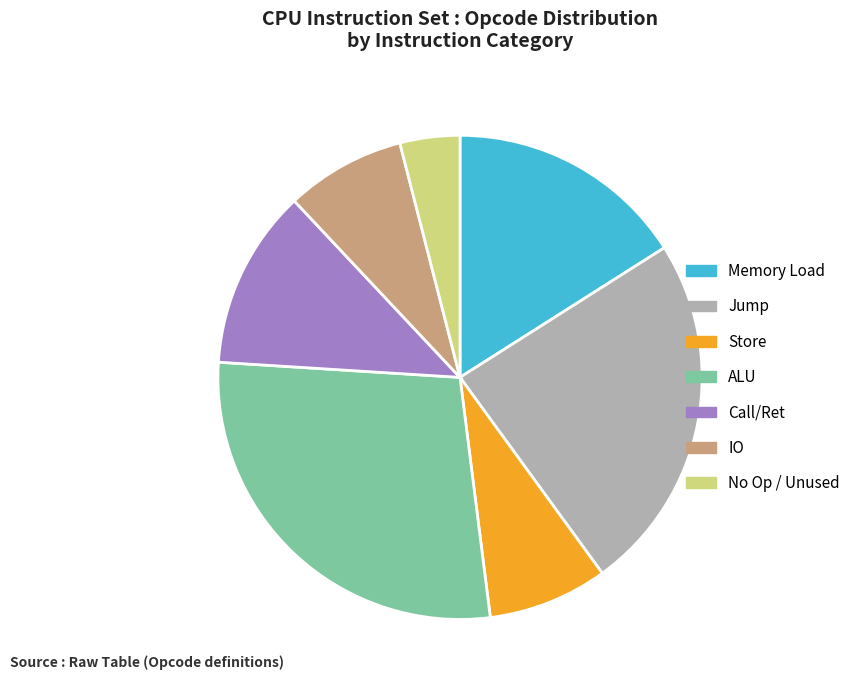

Which category has the smallest portion of the pie?

No Op / Unused